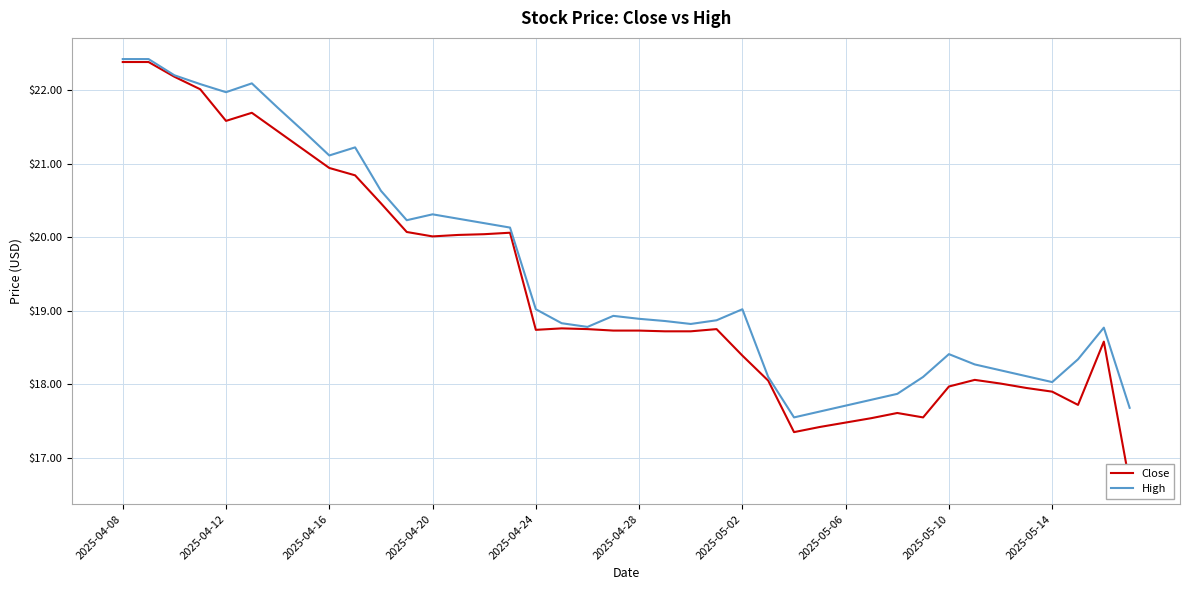

True or false: High and Close cross at least once.

False